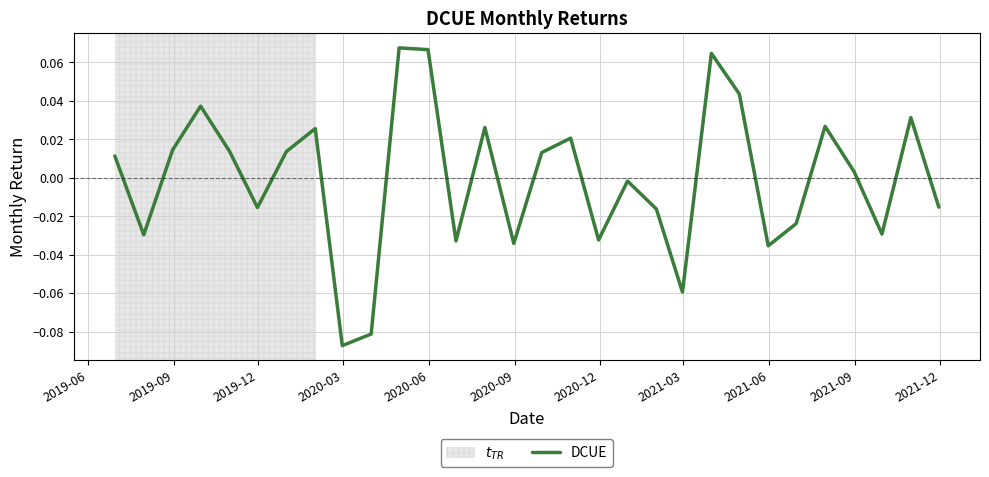

How many values are below 0?

14